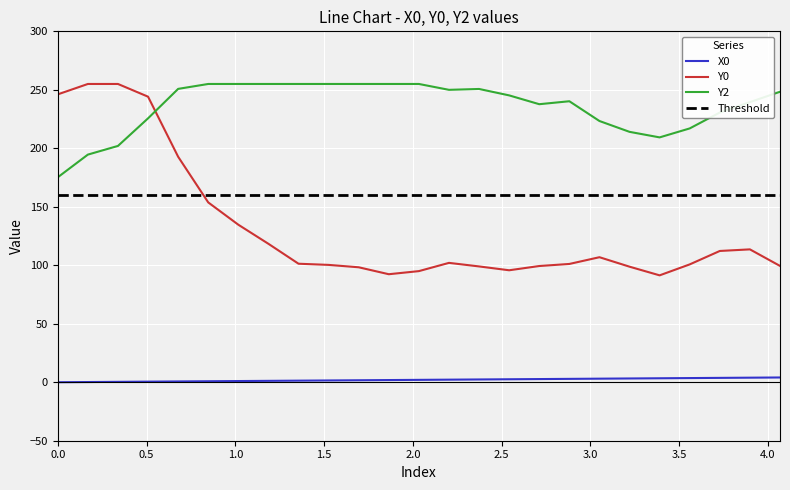

True or false: X0 and Y2 cross at least once.

False